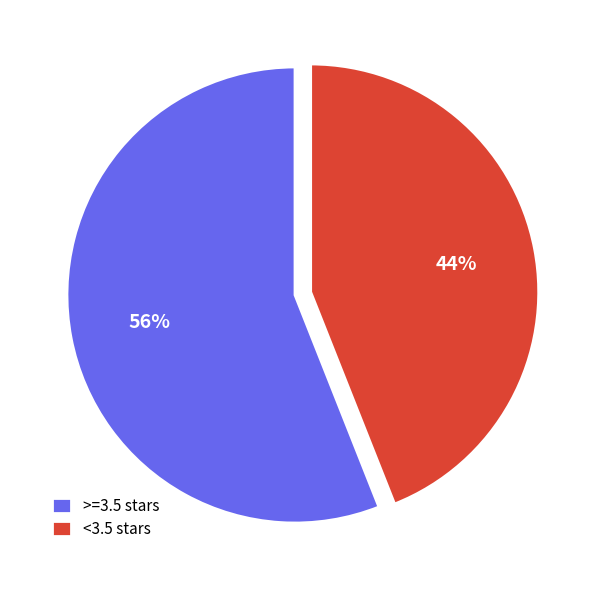

What is the largest slice in the pie chart?

>=3.5 stars